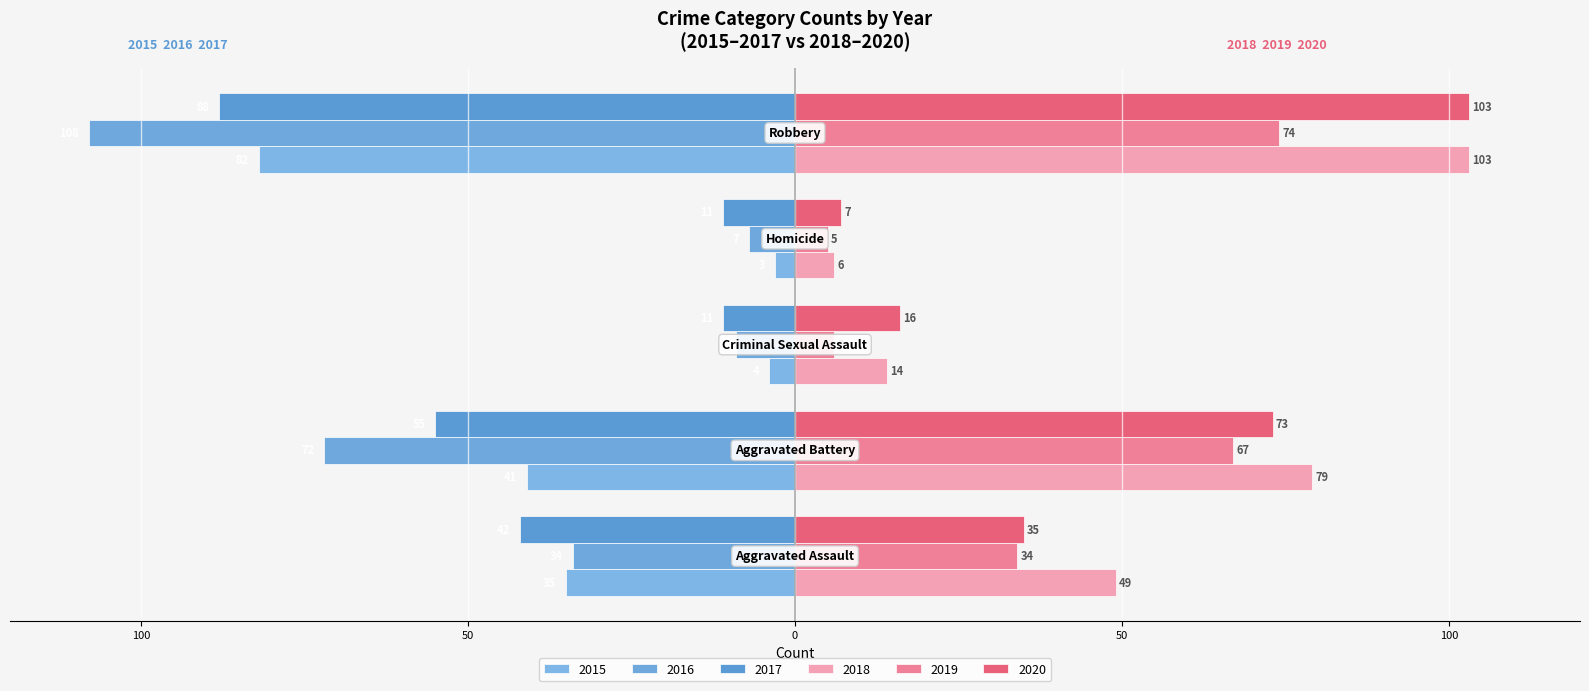

How many data points in 2018 are above 49?

2